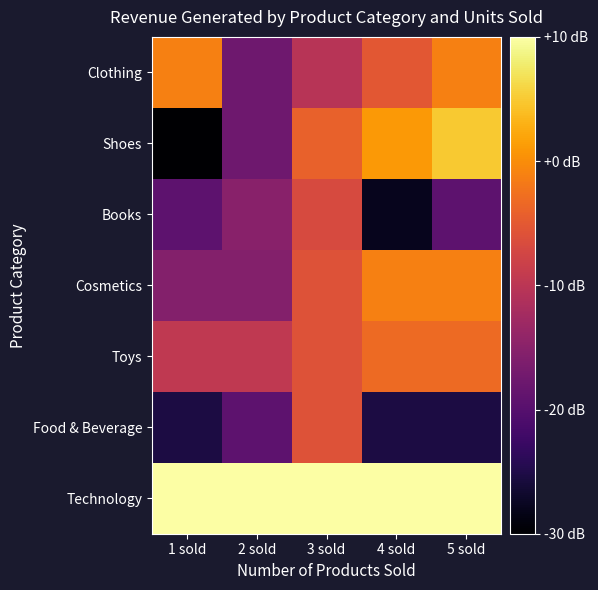

At which category is the sum across all series the highest?

3 sold